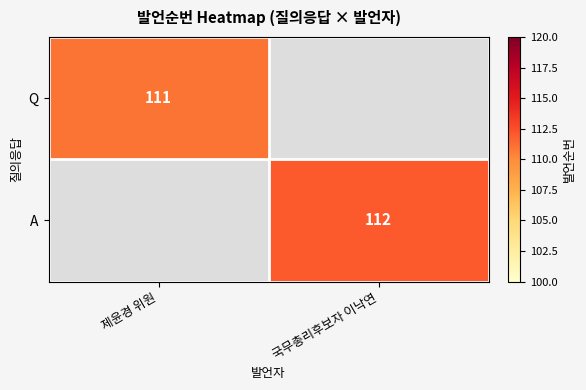

The value of A at 국무총리후보자 이낙연 is 38. True or false?

False